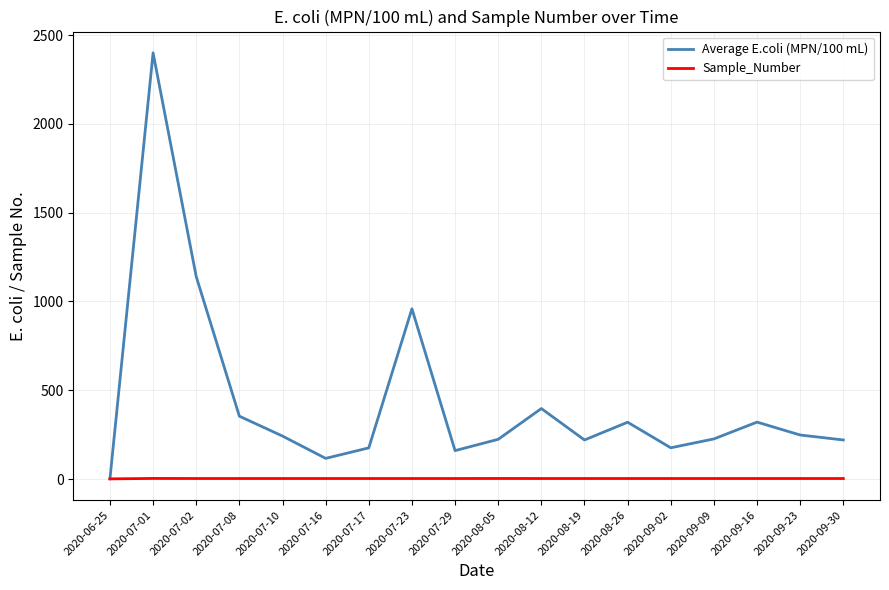

What are all the series names shown in the legend?

Average E.coli (MPN/100 mL), Sample_Number